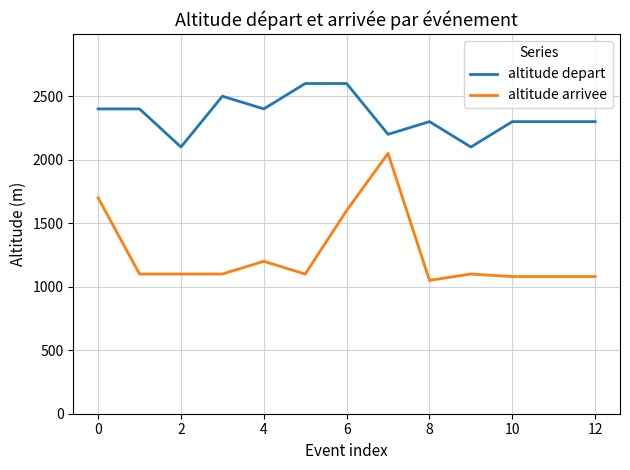

True or false: altitude arrivee and altitude depart cross at least once.

False